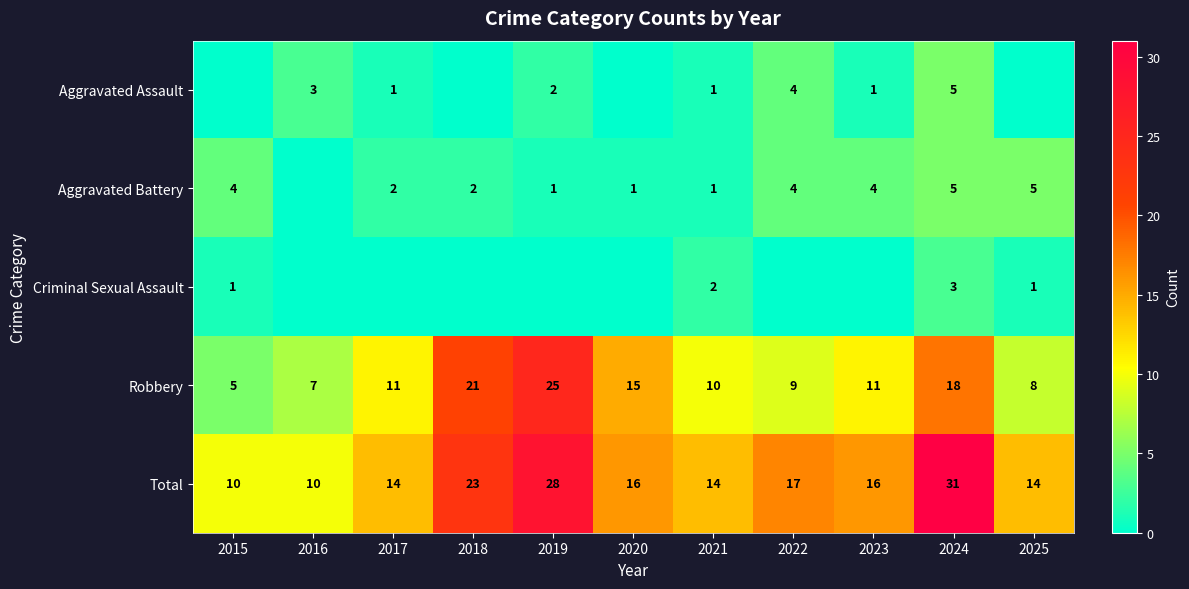

The Total series shows 31 at 2024. True or false?

True